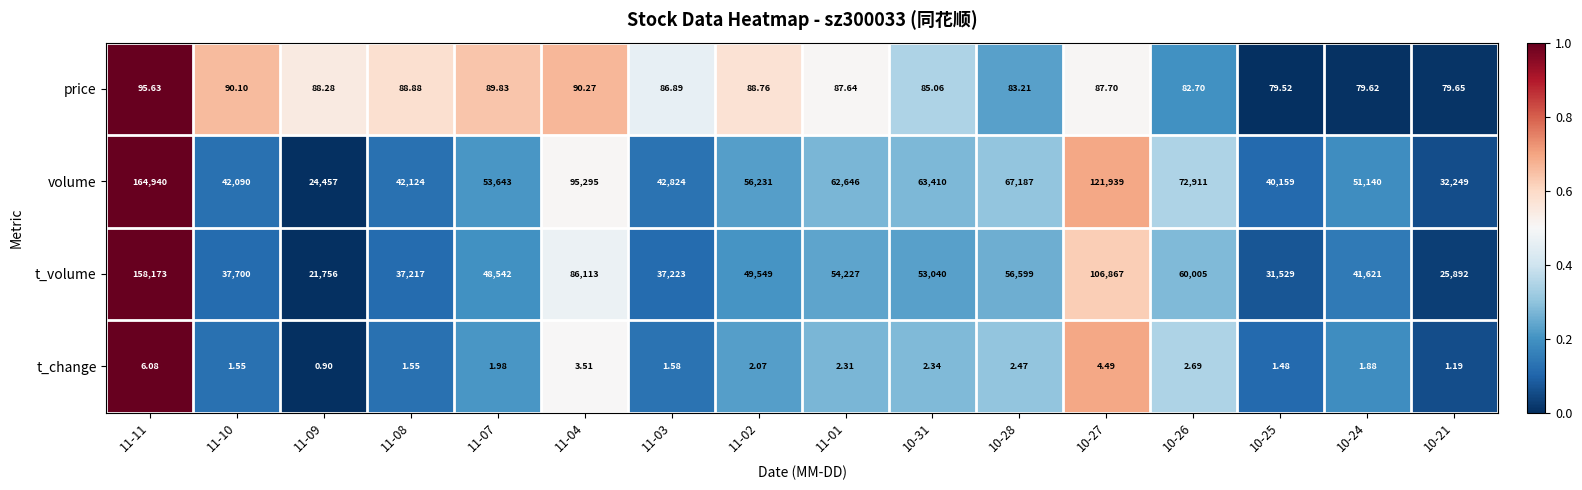

Which series has the largest range (max minus min)?

volume